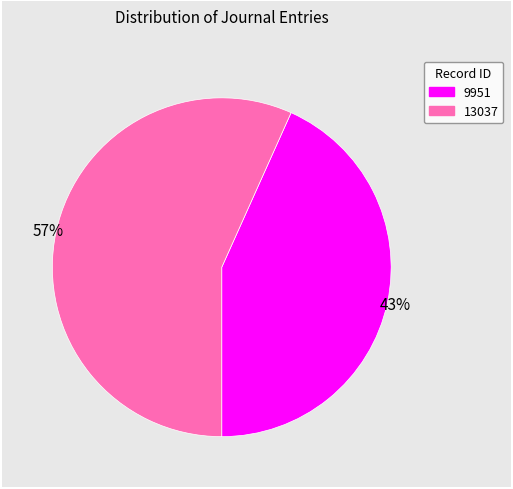

Is the sum of 9951 and 13037 greater than half?

Yes